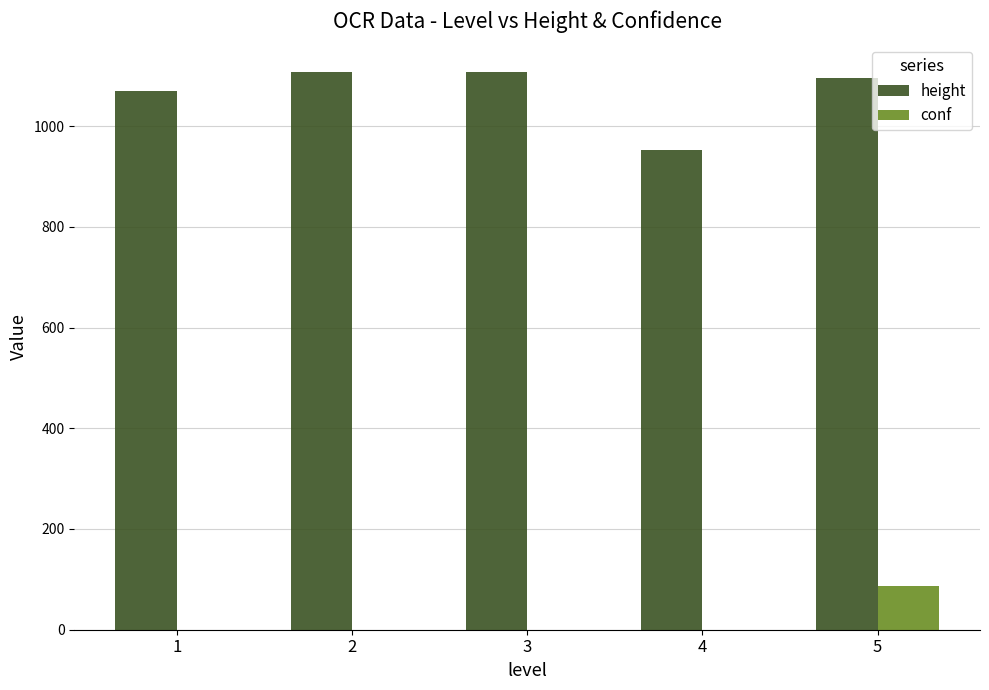

What is the difference between the height values at 2 and 1?

38.0